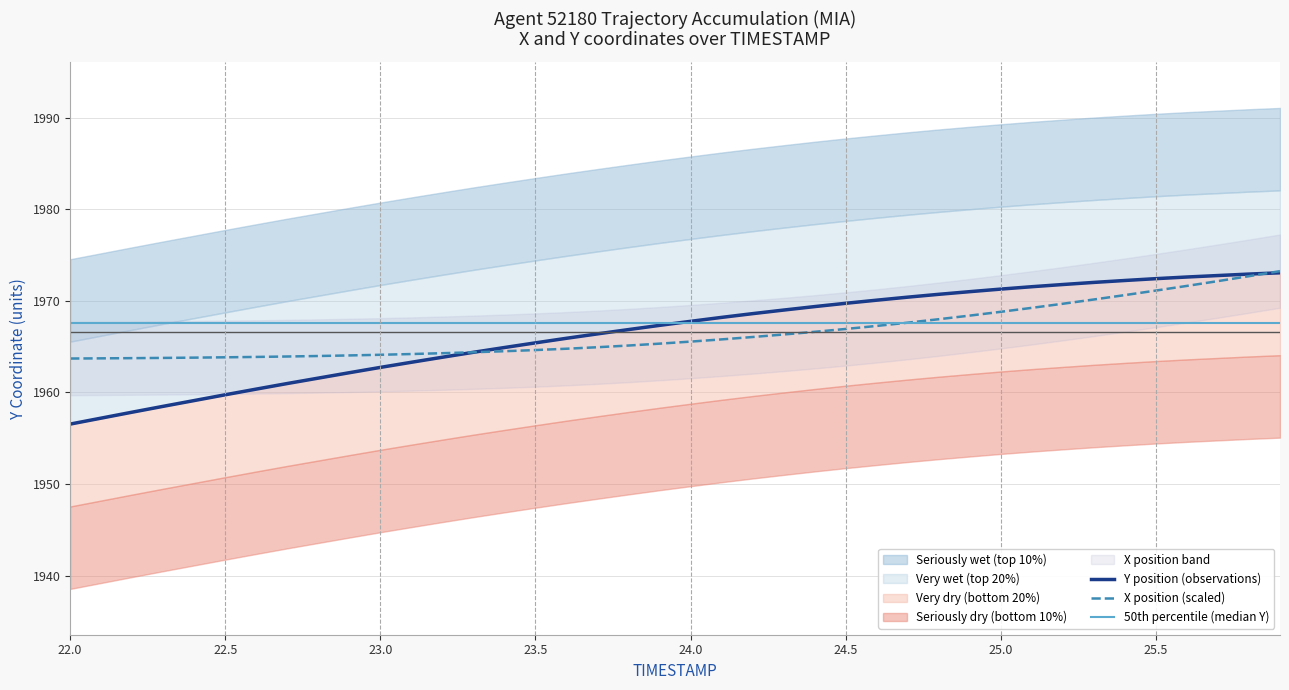

Is it true that X position (scaled) equals 1963.8 at 22.5?

True